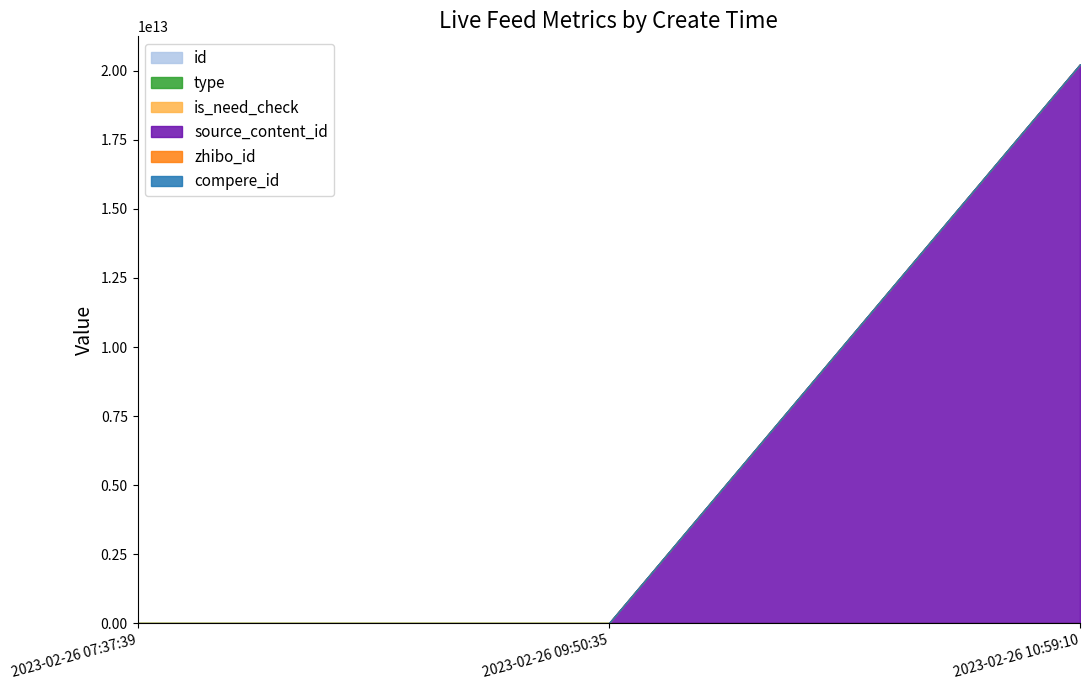

How many series are shown in this chart?

6